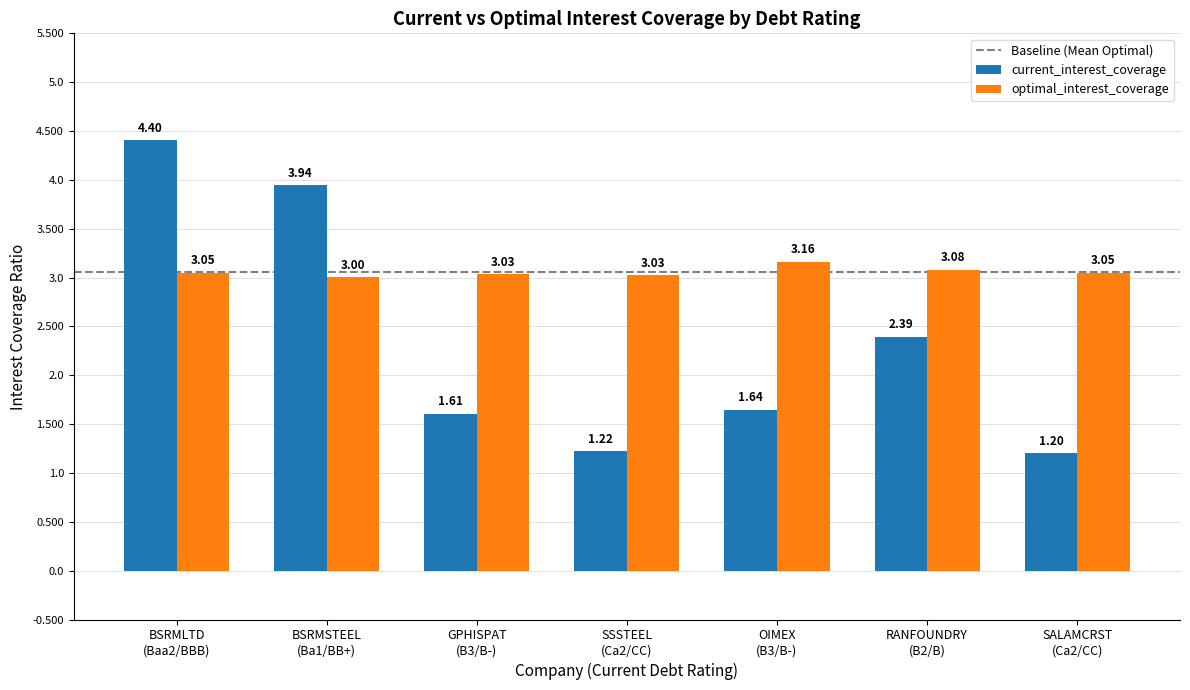

Which series has the widest spread of values?

current_interest_coverage